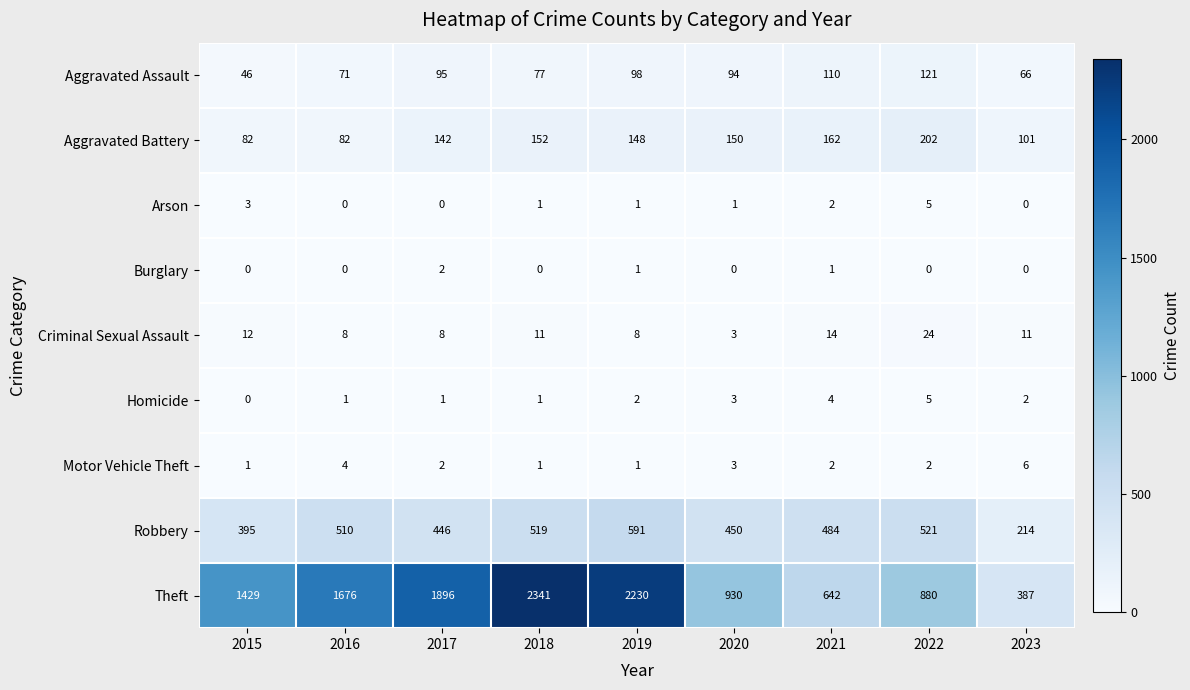

At which category is the sum across all series the highest?

2018